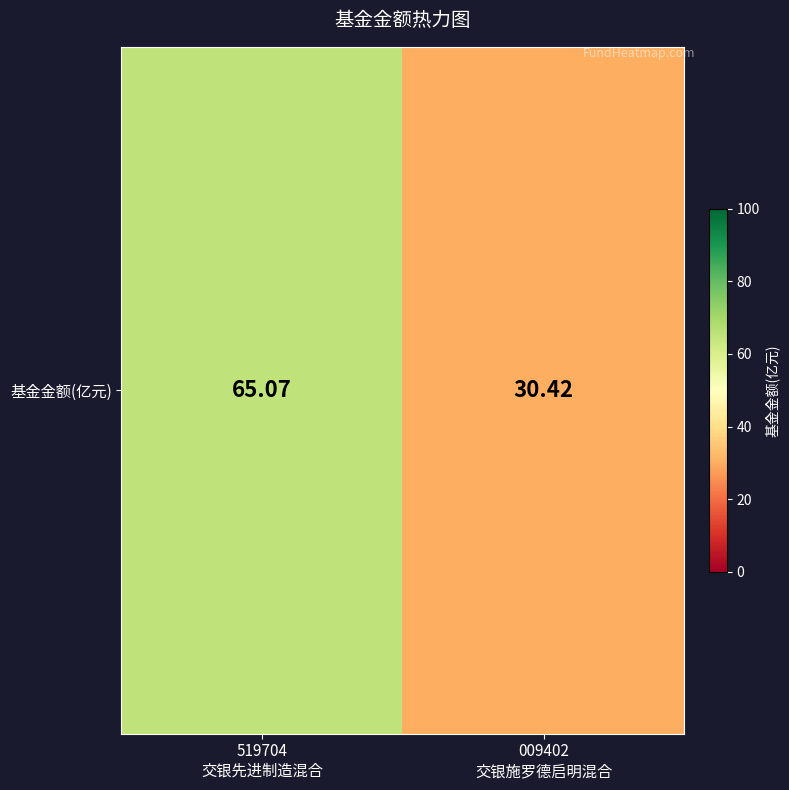

What is the difference between the values at 519704
交银先进制造混合 and 009402
交银施罗德启明混合?

34.6